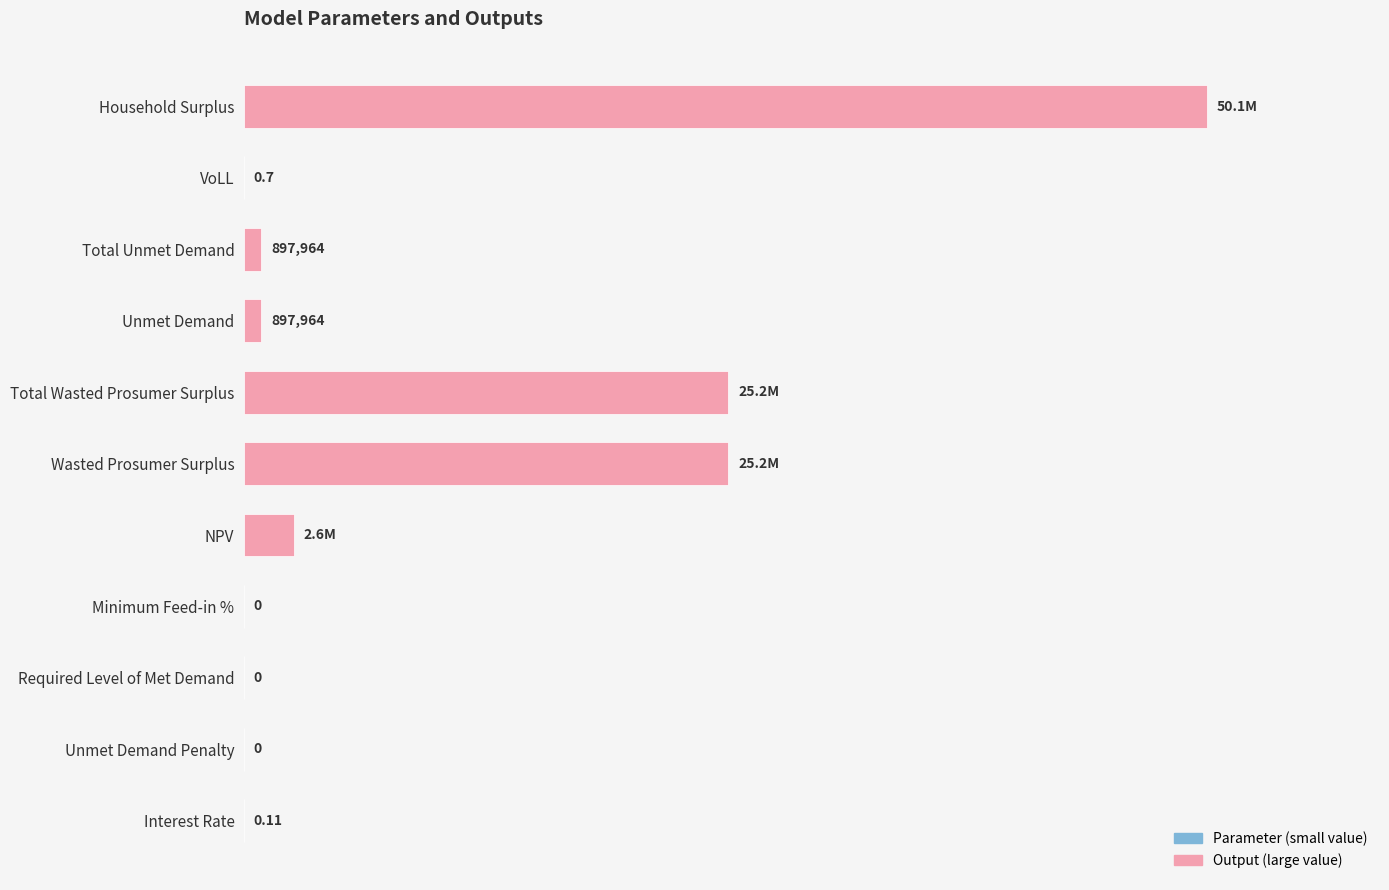

Which has a higher value, NPV or Household Surplus?

Household Surplus